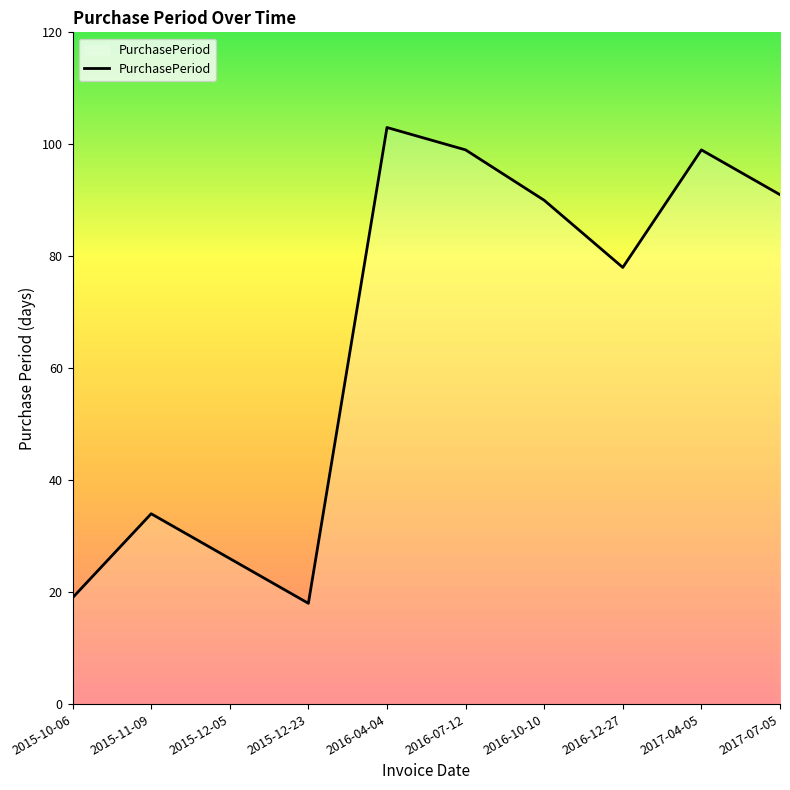

Reading left to right, what are all the values shown in this chart?

19	34	26	18	103	99	90	78	99	91